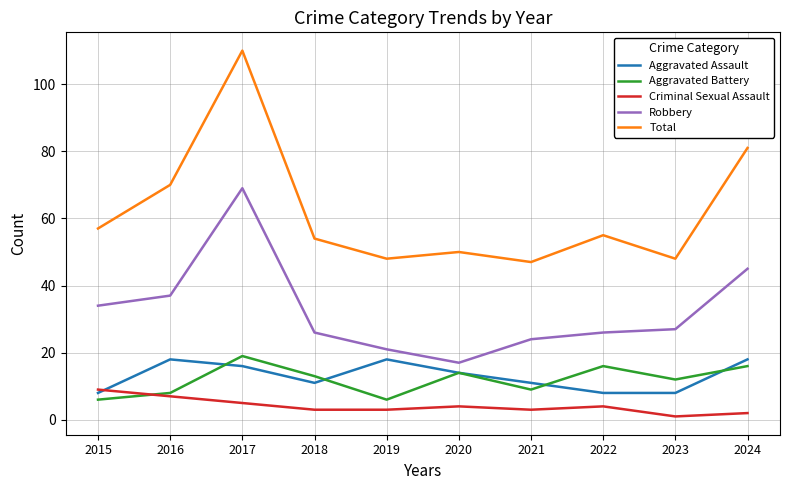

Reading right to left, transcribe all the data shown in this chart.

Aggravated Assault: 2024=18	2023=8	2022=8	2021=11	2020=14	2019=18	2018=11	2017=16	2016=18	2015=8
Aggravated Battery: 2024=16	2023=12	2022=16	2021=9	2020=14	2019=6	2018=13	2017=19	2016=8	2015=6
Criminal Sexual Assault: 2024=2	2023=1	2022=4	2021=3	2020=4	2019=3	2018=3	2017=5	2016=7	2015=9
Robbery: 2024=45	2023=27	2022=26	2021=24	2020=17	2019=21	2018=26	2017=69	2016=37	2015=34
Total: 2024=81	2023=48	2022=55	2021=47	2020=50	2019=48	2018=54	2017=110	2016=70	2015=57